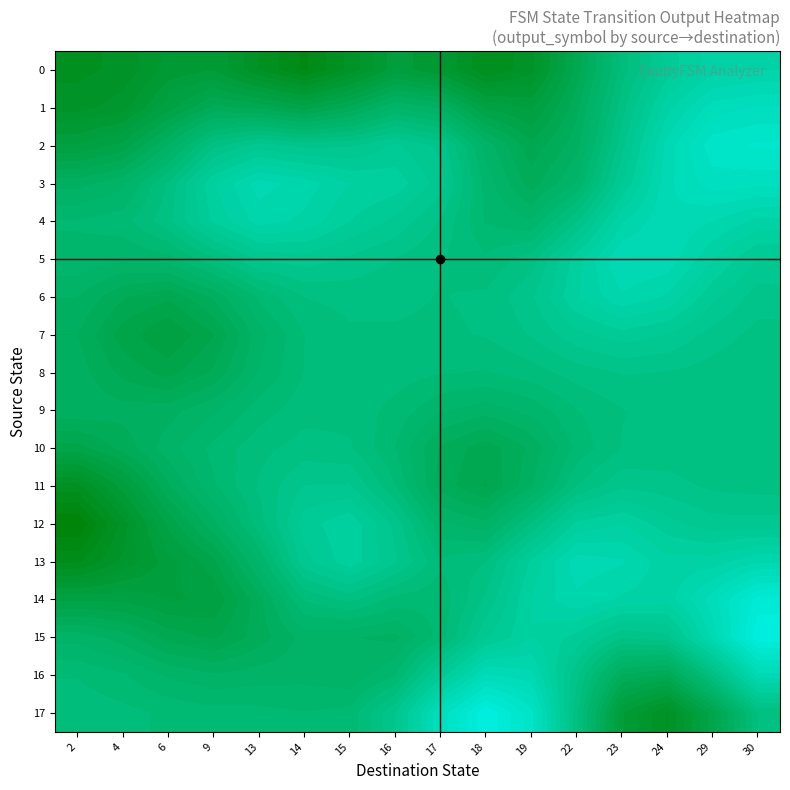

What is the spread (max minus min) of values at 24?

0.1